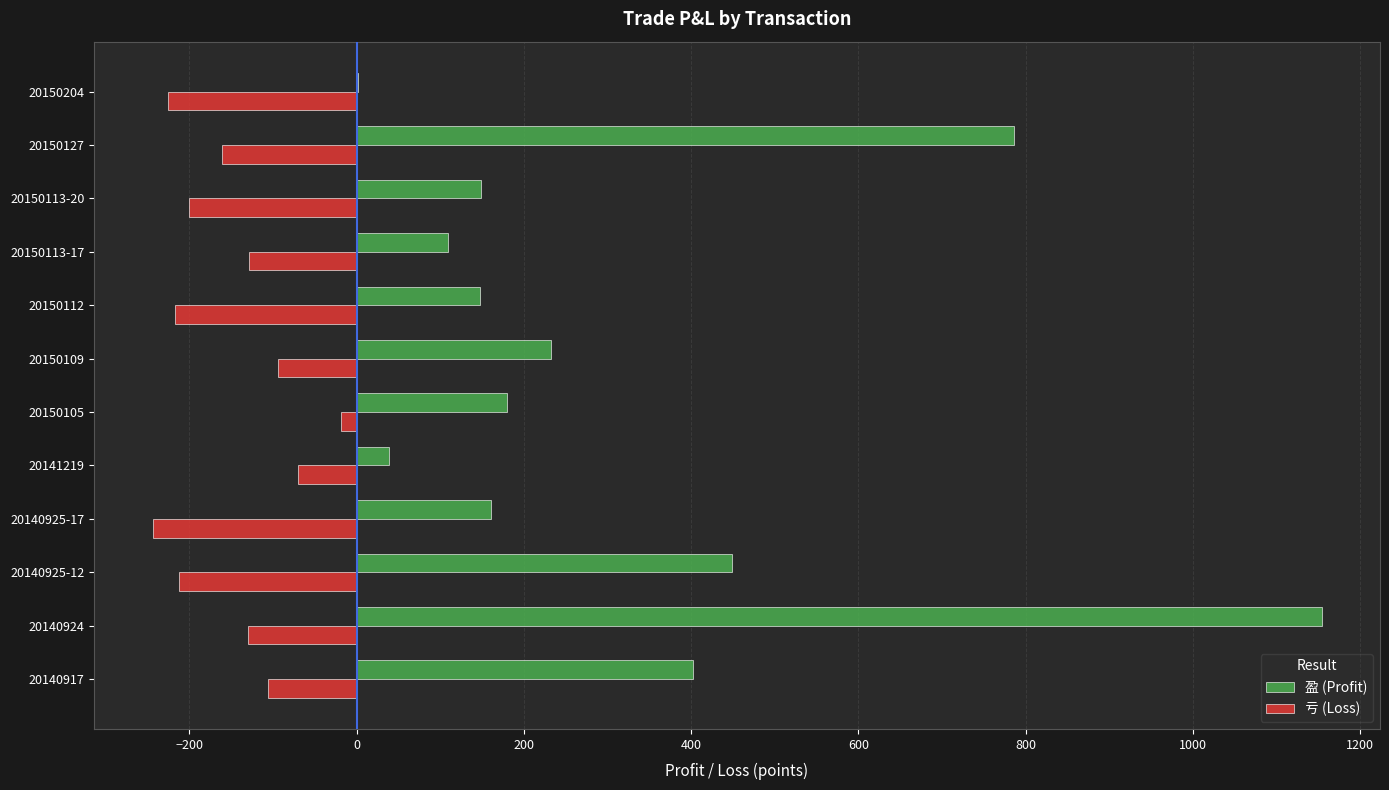

What is the maximum value for 盈 (Profit)?

1154